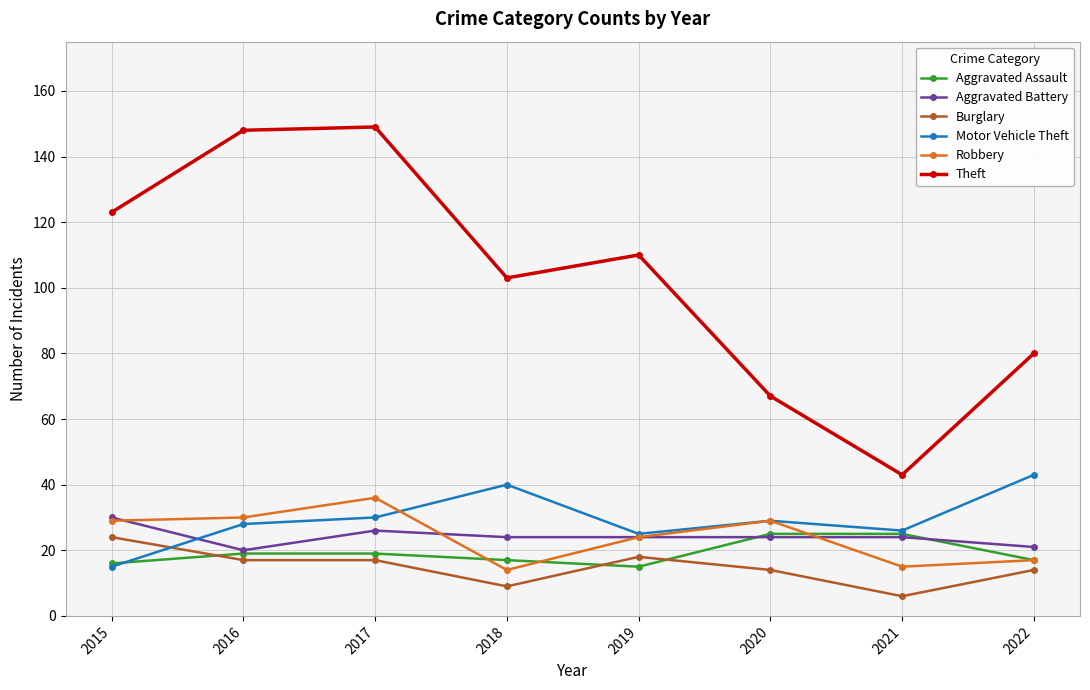

Is the value of Motor Vehicle Theft at 2015 greater than the value of Robbery at 2020?

No